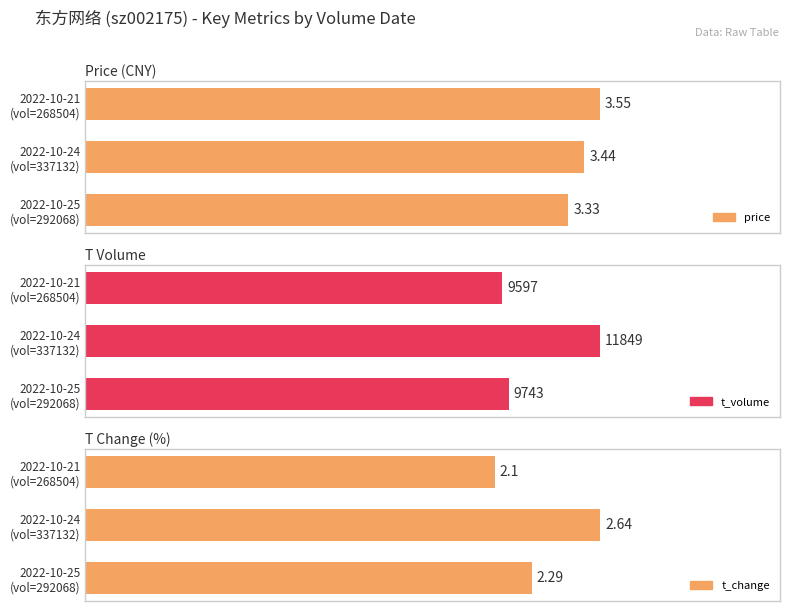

What is the difference between the maximum and second lowest values in the t_volume series?

2106.0